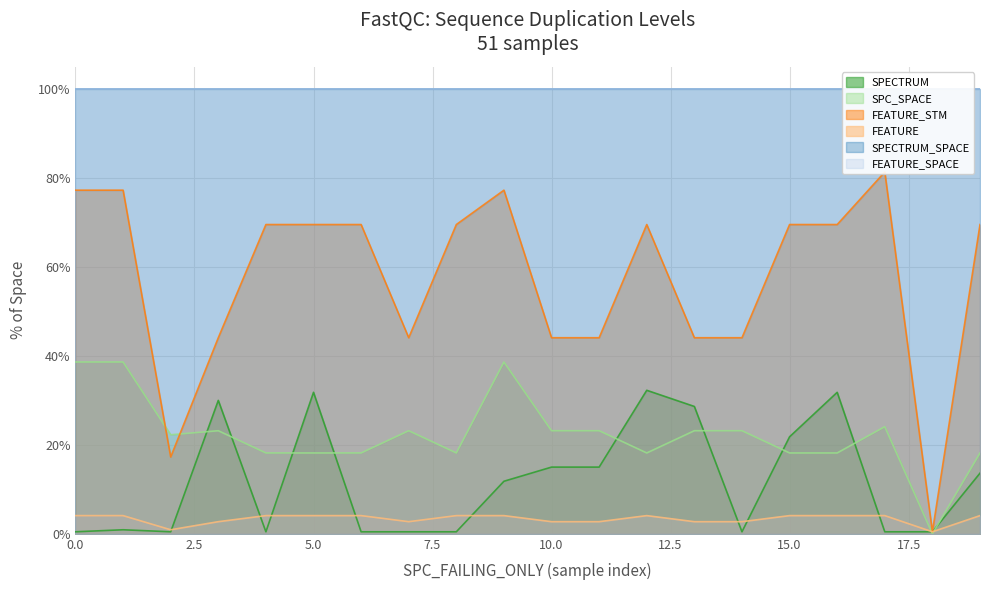

What is the difference between the second highest and minimum values in the FEATURE_STM series?

76.8